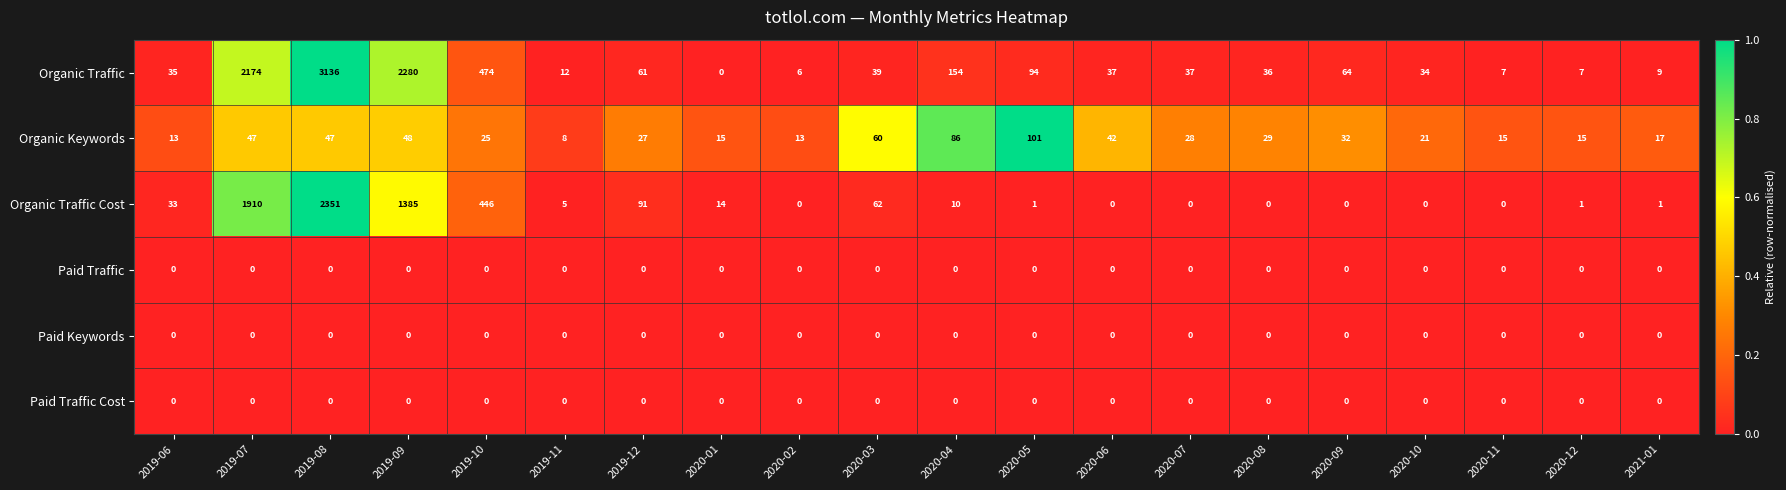

What is the maximum value shown in the chart?

3136